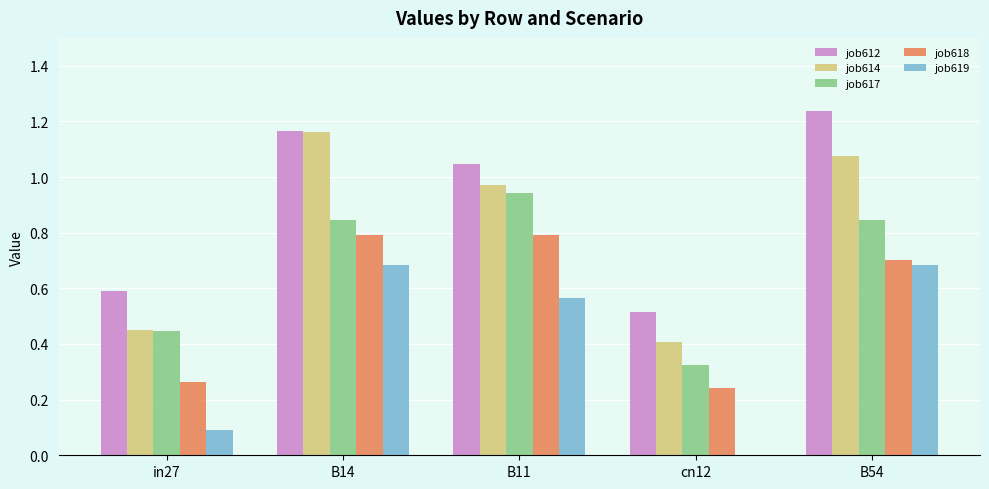

Which label corresponds to the largest value in the chart?

B54